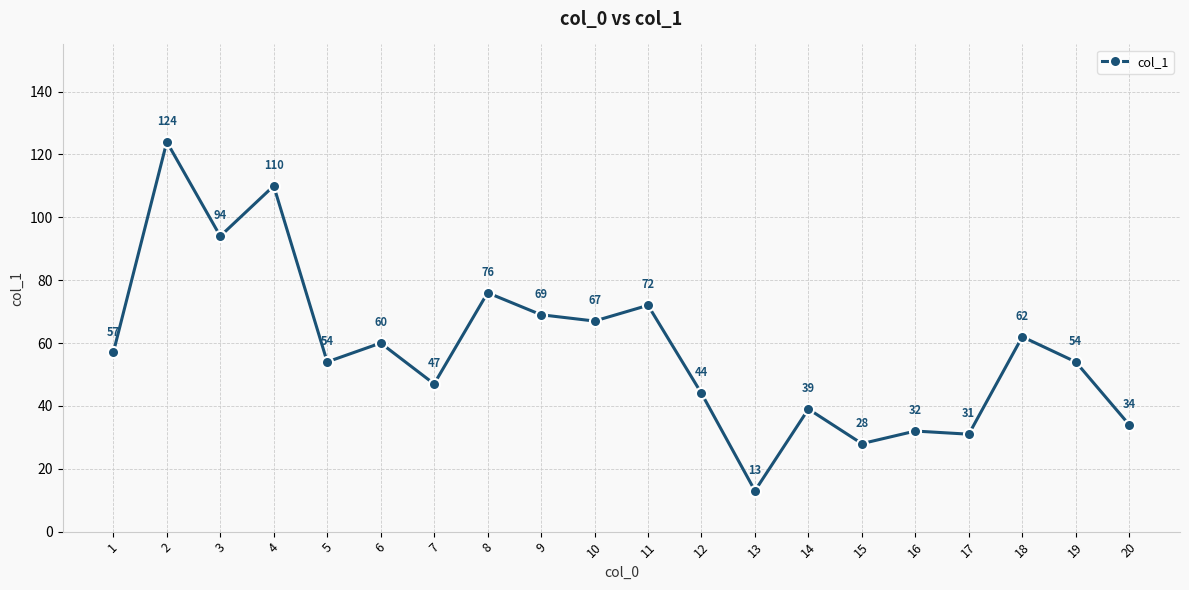

What is the greatest value displayed?

124